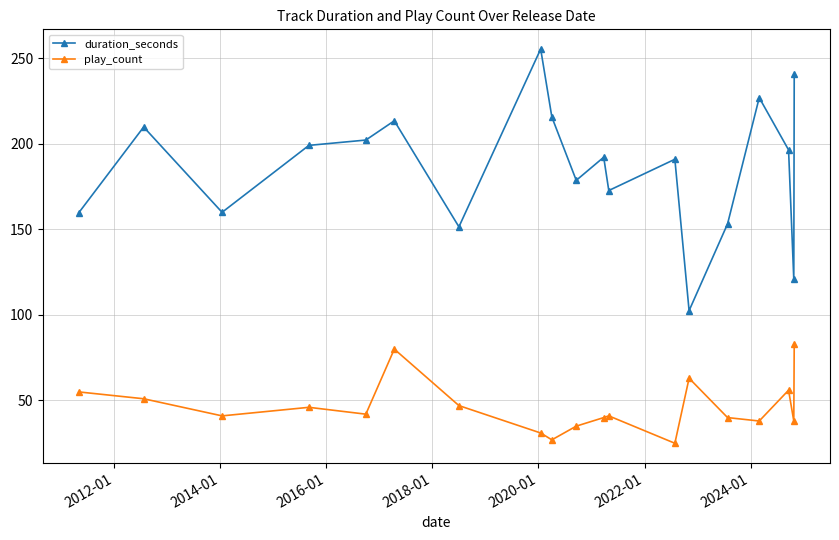

Rank the series by their average value, from lowest to highest.

play_count, duration_seconds